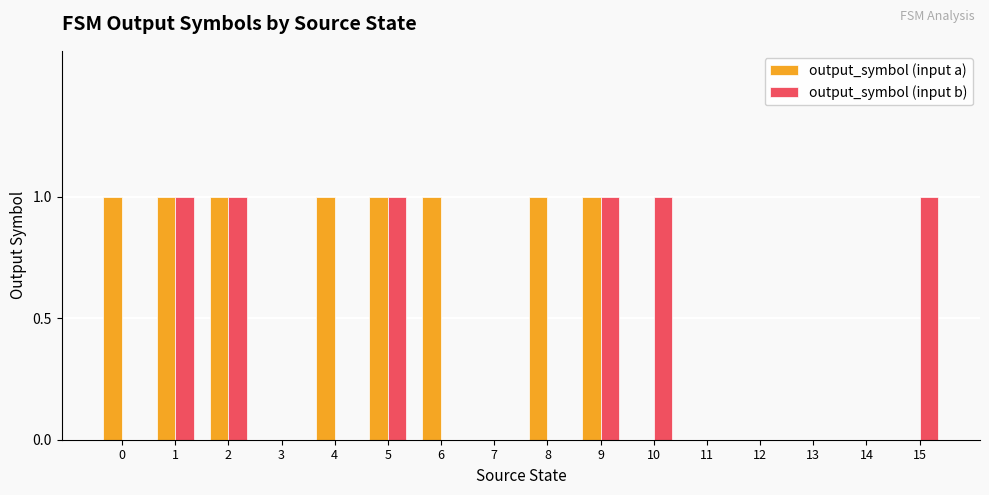

Which series has the largest total across all categories?

output_symbol (input a)